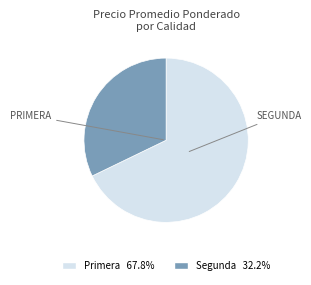

How many segments does this pie chart have?

2